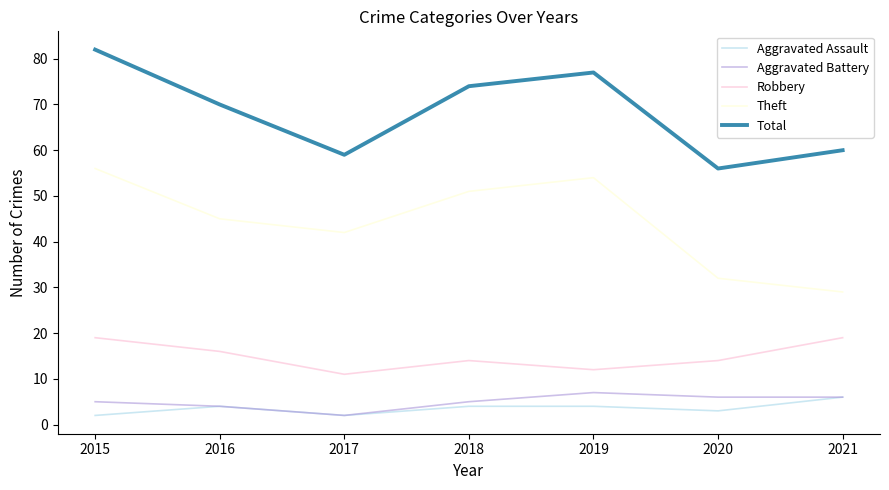

What is the sum of the Aggravated Assault values at 2015 and 2018?

6